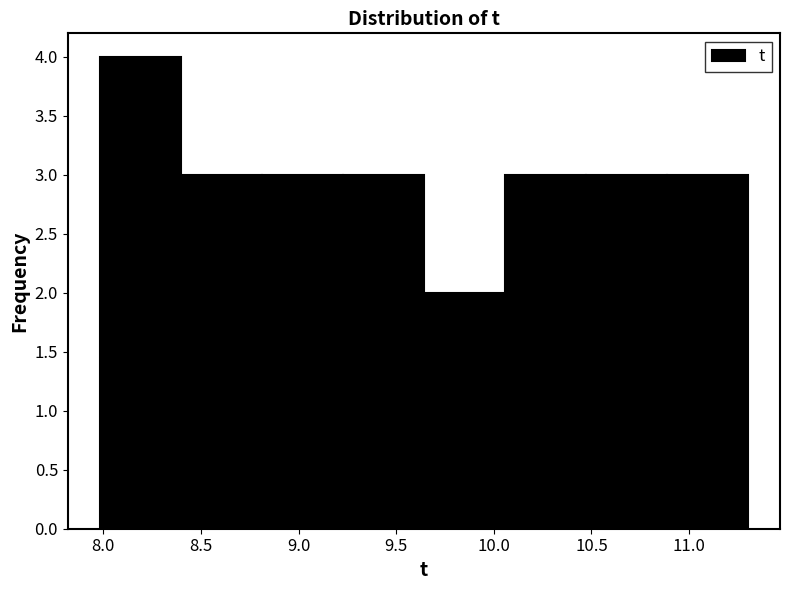

Over which range of the x-axis is the bar tallest?

8.00 to 8.40